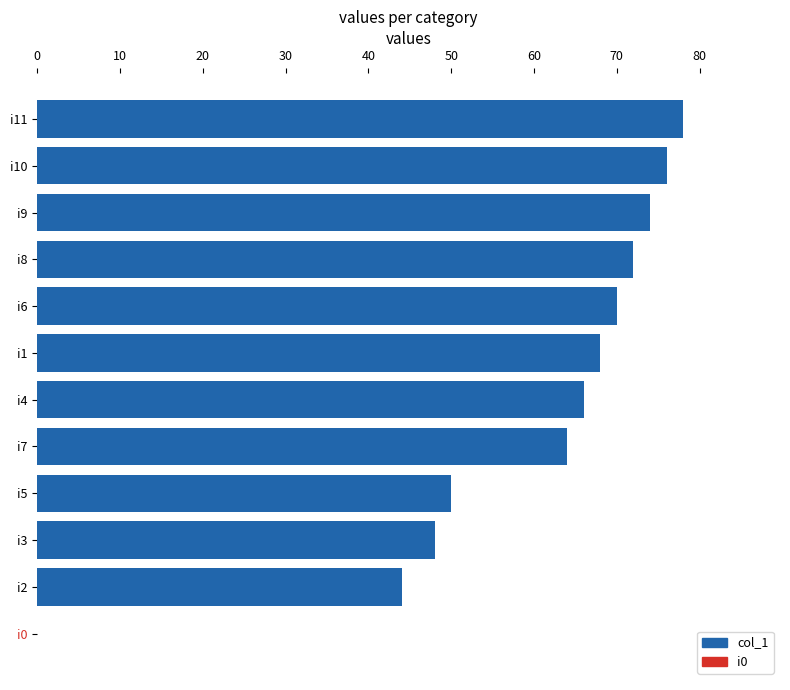

Reading bottom to top, extract all data points from this chart.

i0=0	i2=44	i3=48	i5=50	i7=64	i4=66	i1=68	i6=70	i8=72	i9=74	i10=76	i11=78